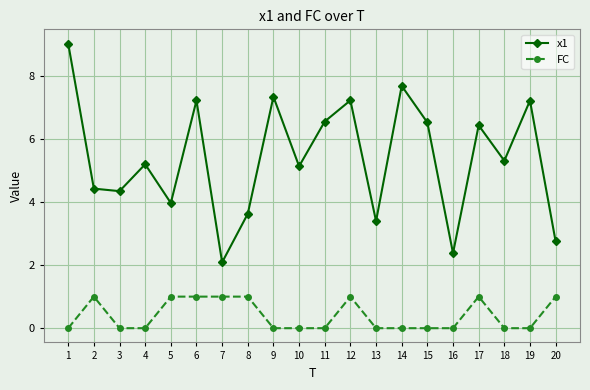

List the series in order of their peak value, lowest first.

FC, x1